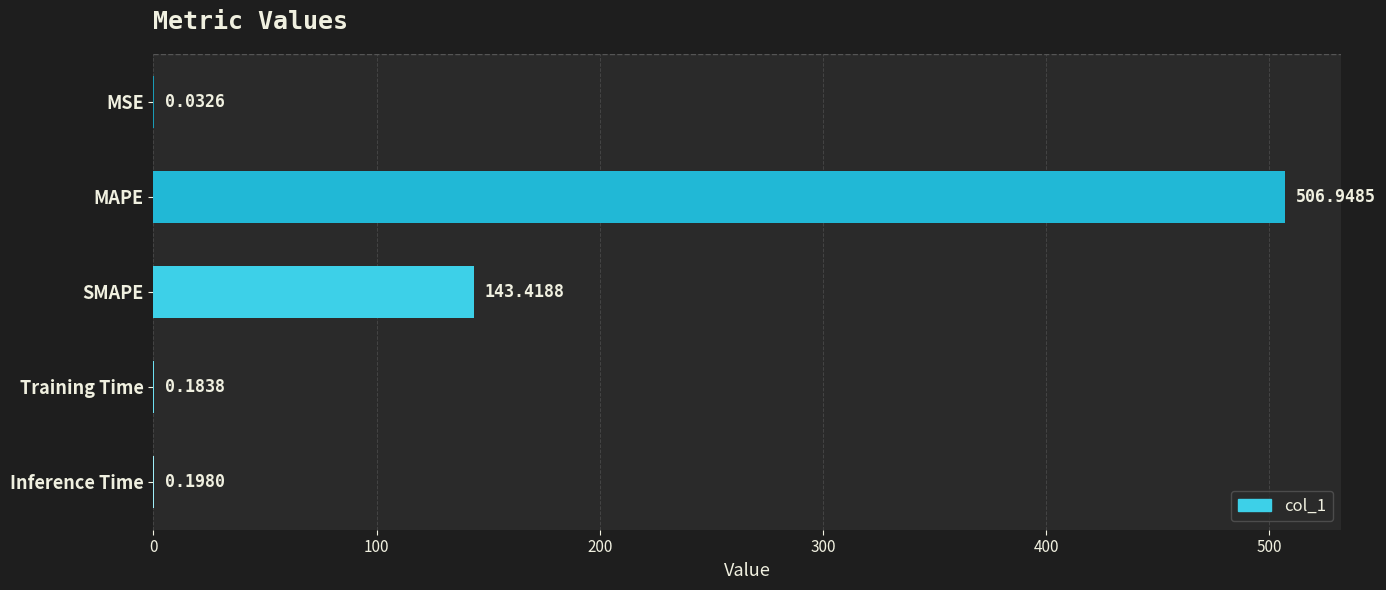

At which label is the value closest to 253?

SMAPE